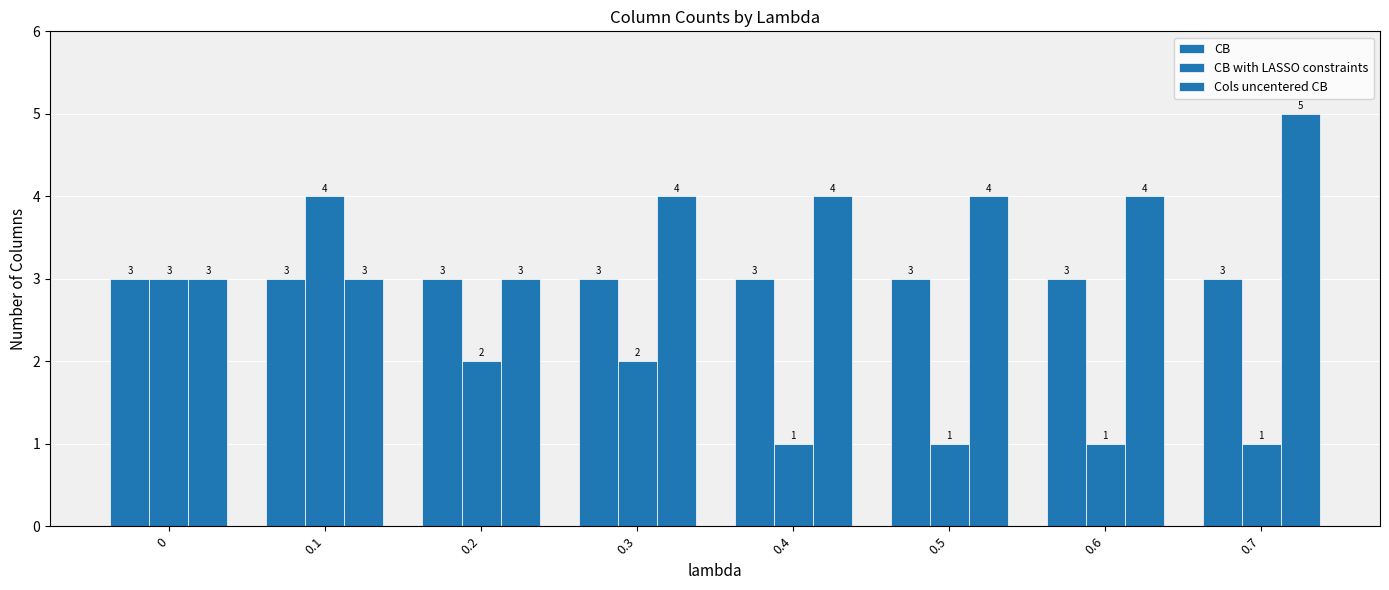

Which category has the lowest value across all series?

0.4